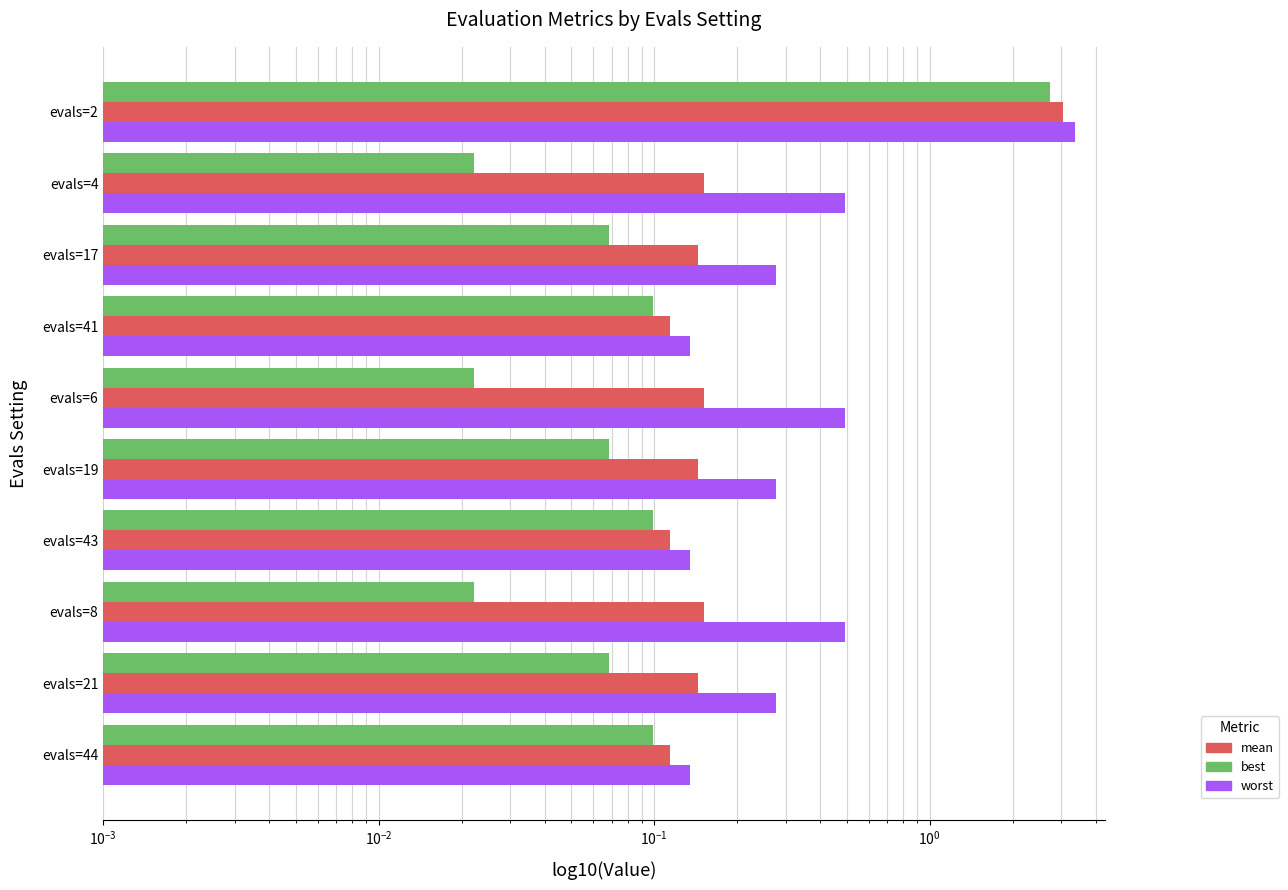

What is the label of the 2nd bar from the right?

evals=21